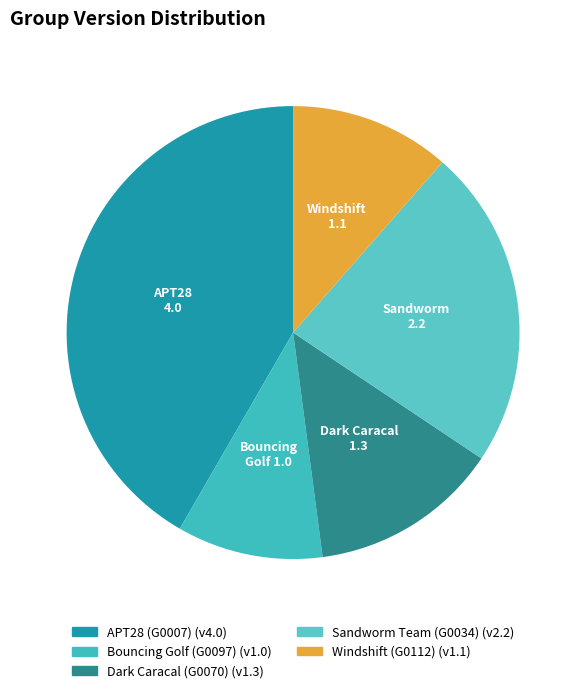

Count the number of slices in the pie.

5